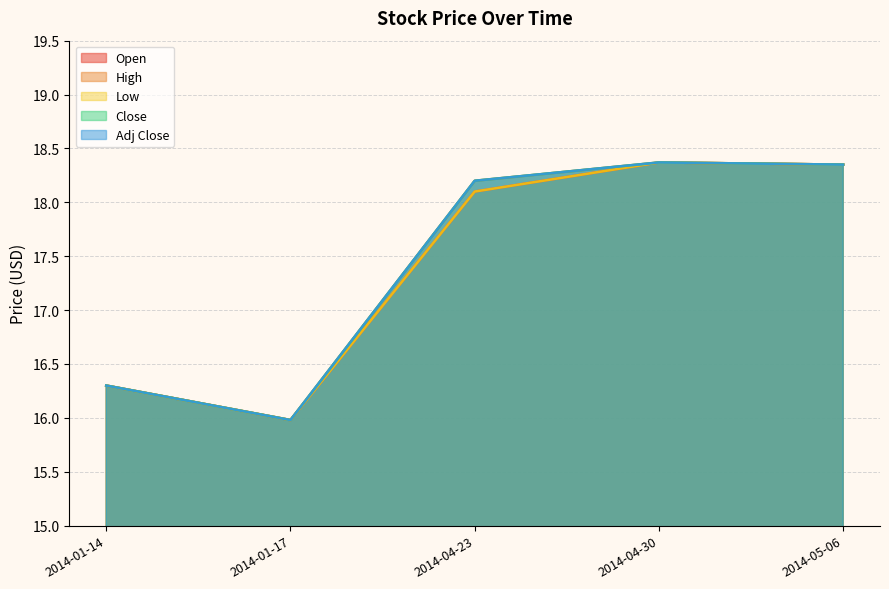

Is it true that High equals 18.4 at 2014-04-30?

True